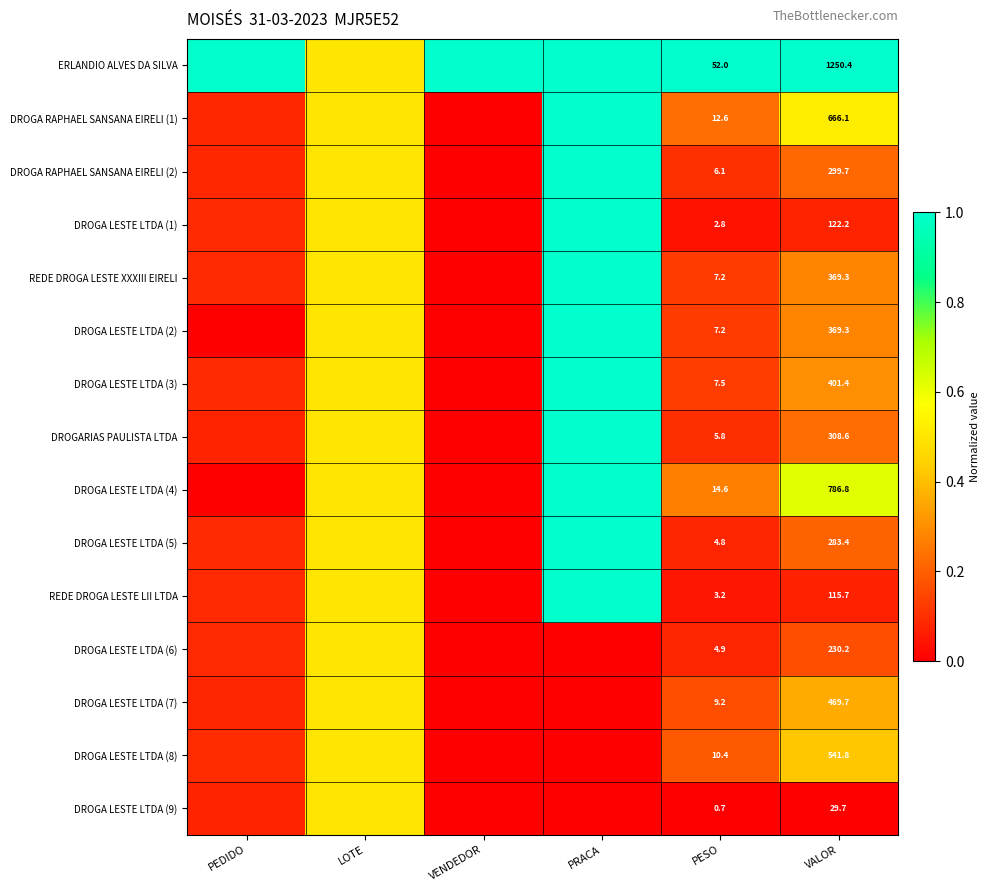

Is the value of DROGA LESTE LTDA (1) at PESO greater than the value of DROGA LESTE LTDA (4) at VALOR?

No